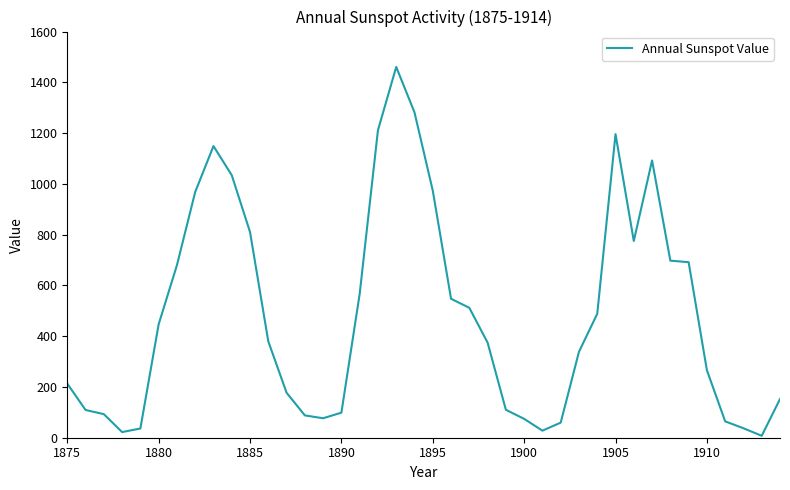

What is the maximum value shown in the chart?

1460.6